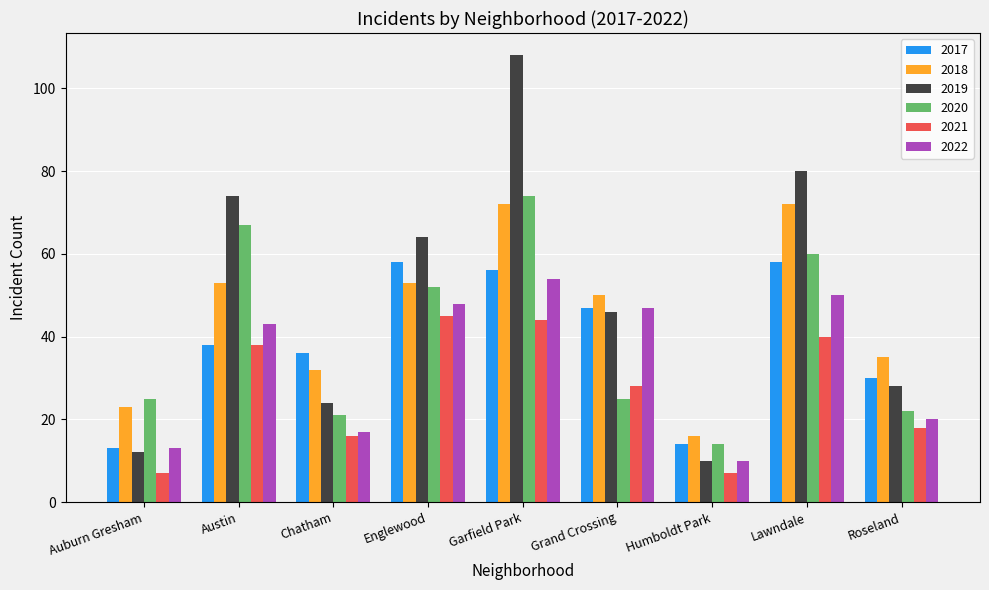

Reading left to right, list all the values displayed in this chart.

2017: Auburn Gresham=13	Austin=38	Chatham=36	Englewood=58	Garfield Park=56	Grand Crossing=47	Humboldt Park=14	Lawndale=58	Roseland=30
2018: Auburn Gresham=23	Austin=53	Chatham=32	Englewood=53	Garfield Park=72	Grand Crossing=50	Humboldt Park=16	Lawndale=72	Roseland=35
2019: Auburn Gresham=12	Austin=74	Chatham=24	Englewood=64	Garfield Park=108	Grand Crossing=46	Humboldt Park=10	Lawndale=80	Roseland=28
2020: Auburn Gresham=25	Austin=67	Chatham=21	Englewood=52	Garfield Park=74	Grand Crossing=25	Humboldt Park=14	Lawndale=60	Roseland=22
2021: Auburn Gresham=7	Austin=38	Chatham=16	Englewood=45	Garfield Park=44	Grand Crossing=28	Humboldt Park=7	Lawndale=40	Roseland=18
2022: Auburn Gresham=13	Austin=43	Chatham=17	Englewood=48	Garfield Park=54	Grand Crossing=47	Humboldt Park=10	Lawndale=50	Roseland=20